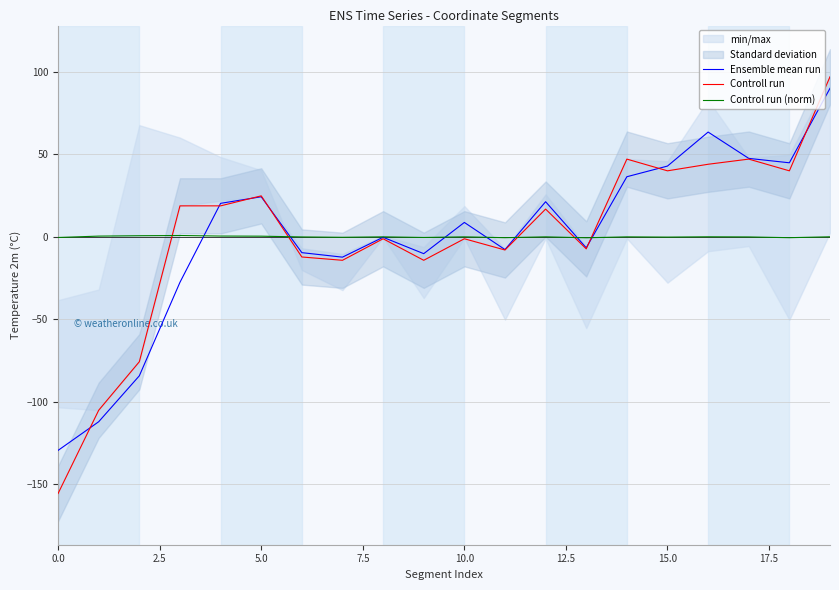

What is the highest value of the Controll run series?

97.2